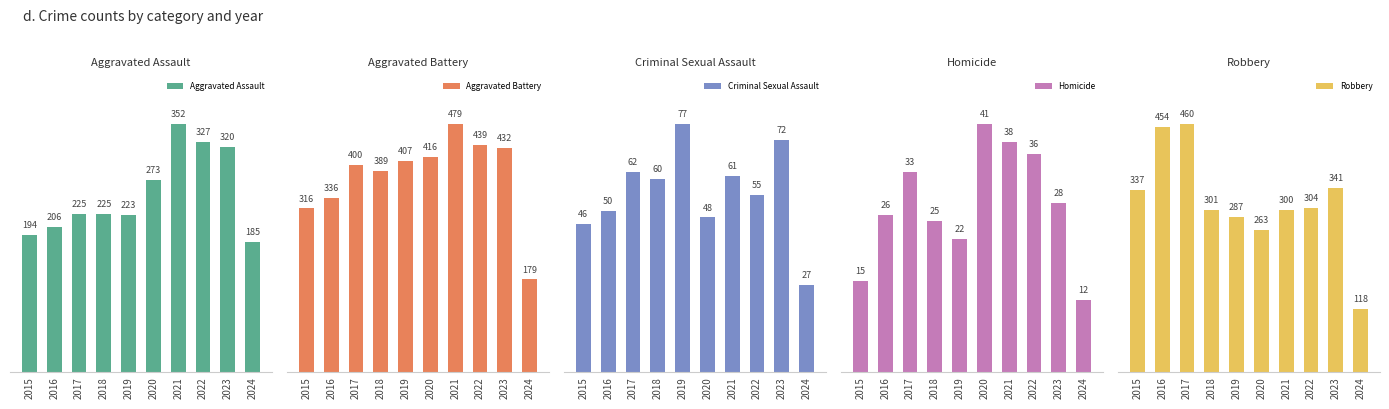

At which category is the sum across all series the highest?

2021